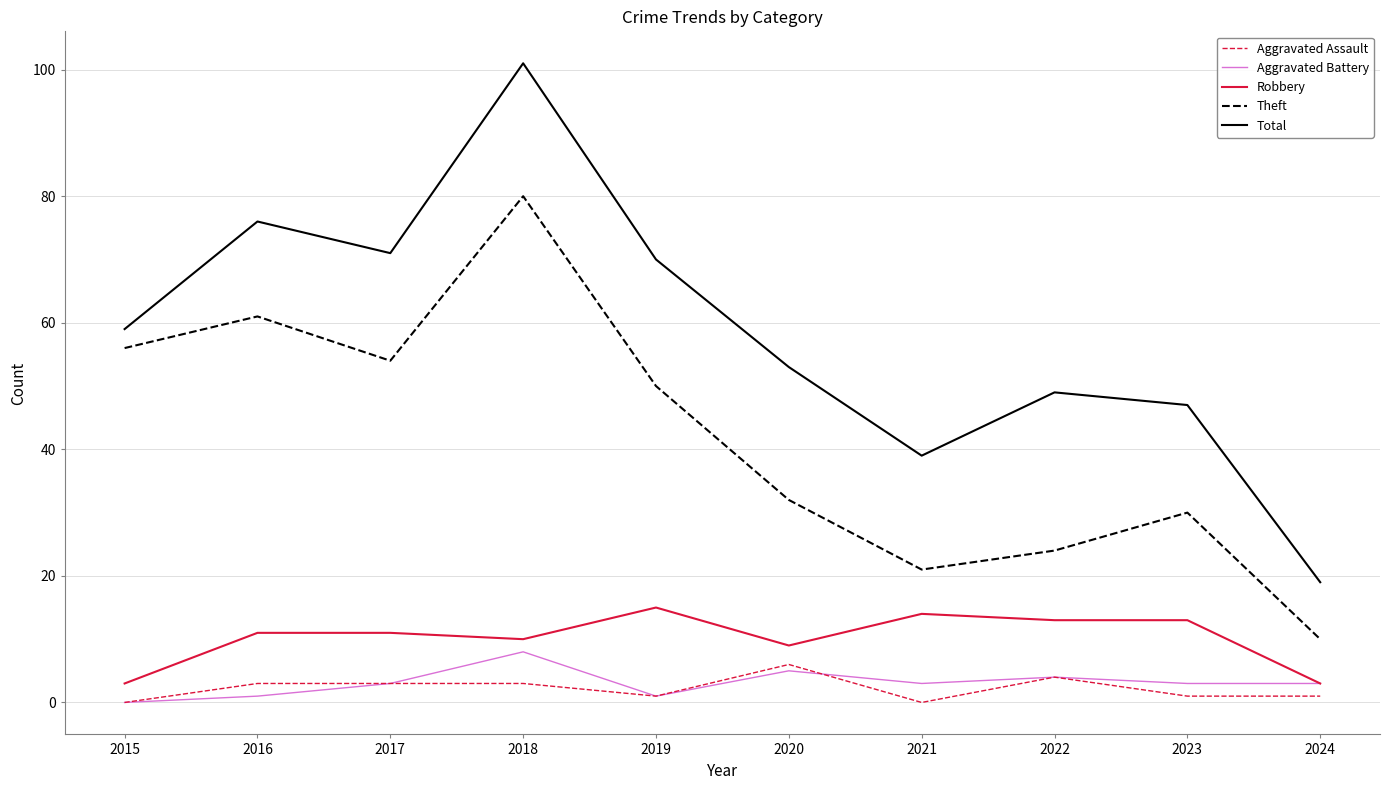

At which category does Robbery reach its first local valley?

2018